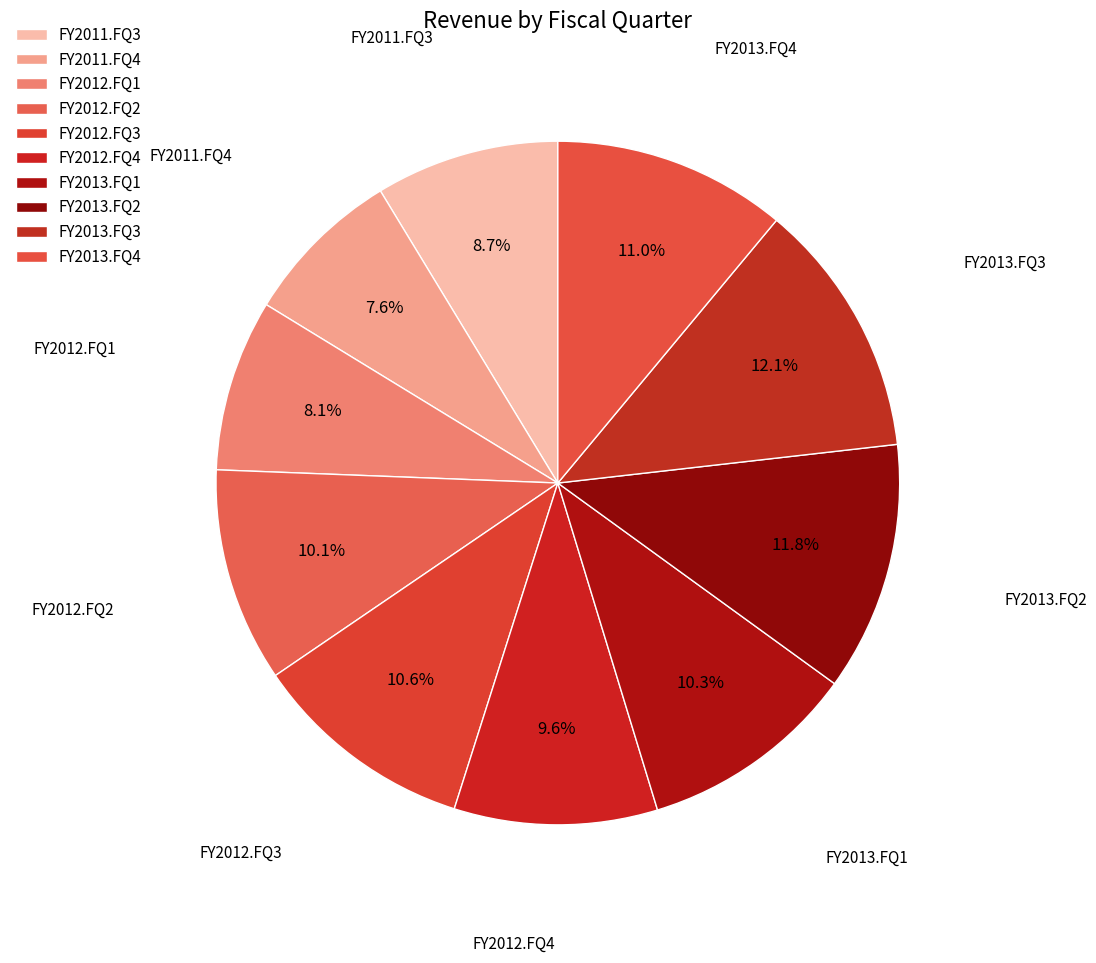

True or false: FY2012.FQ4 accounts for 10% of the total.

True